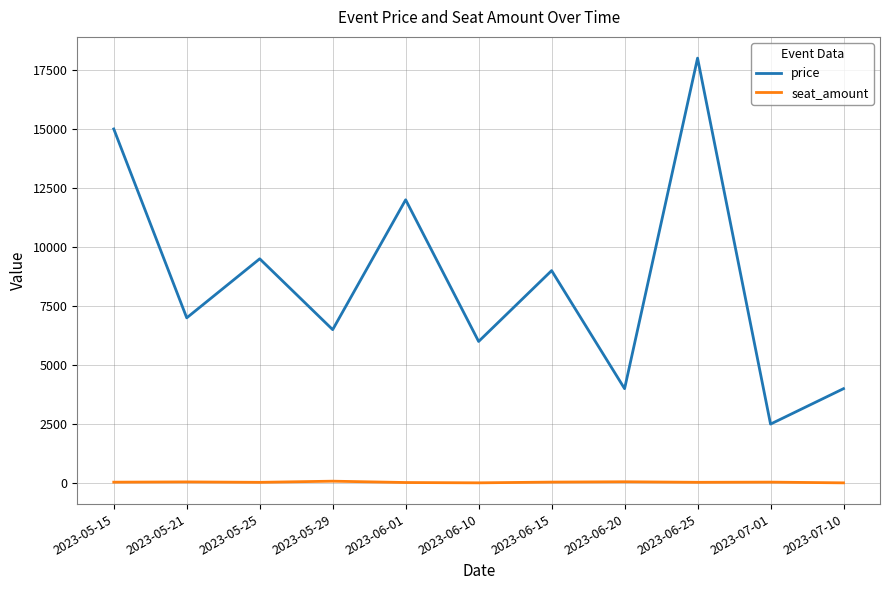

The value of price at 2023-07-01 is 956. True or false?

False